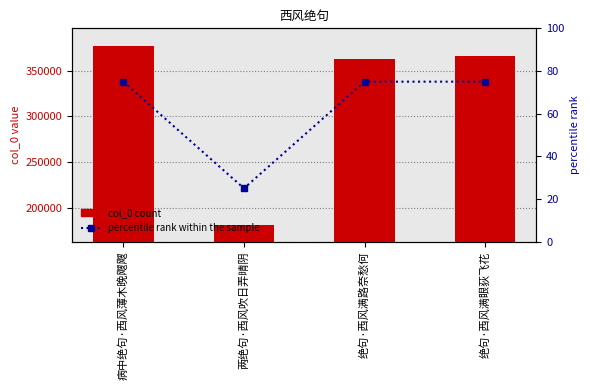

True or false: col_0 count has a value of 186540 at 绝句·西风满路奈愁何.

False